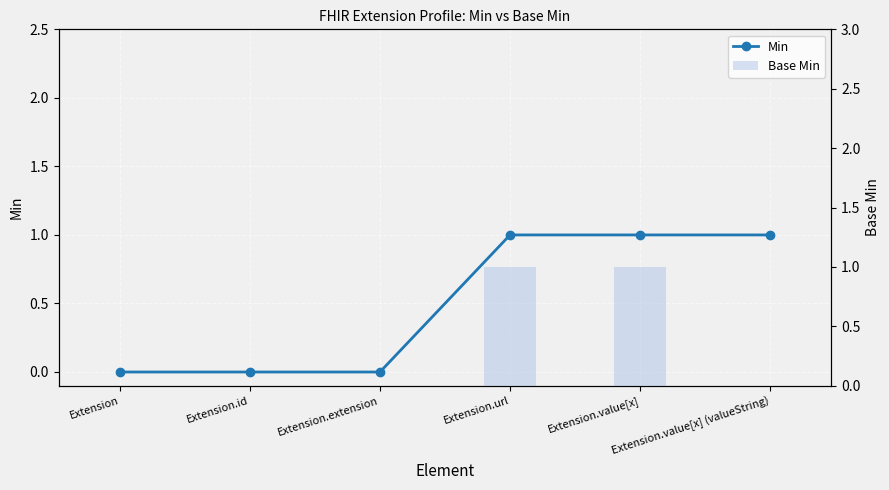

Which series has the largest total across all categories?

Min